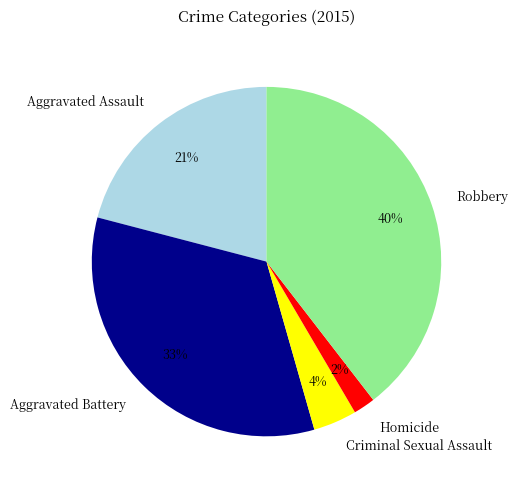

Does Aggravated Battery represent more than half of the total?

No